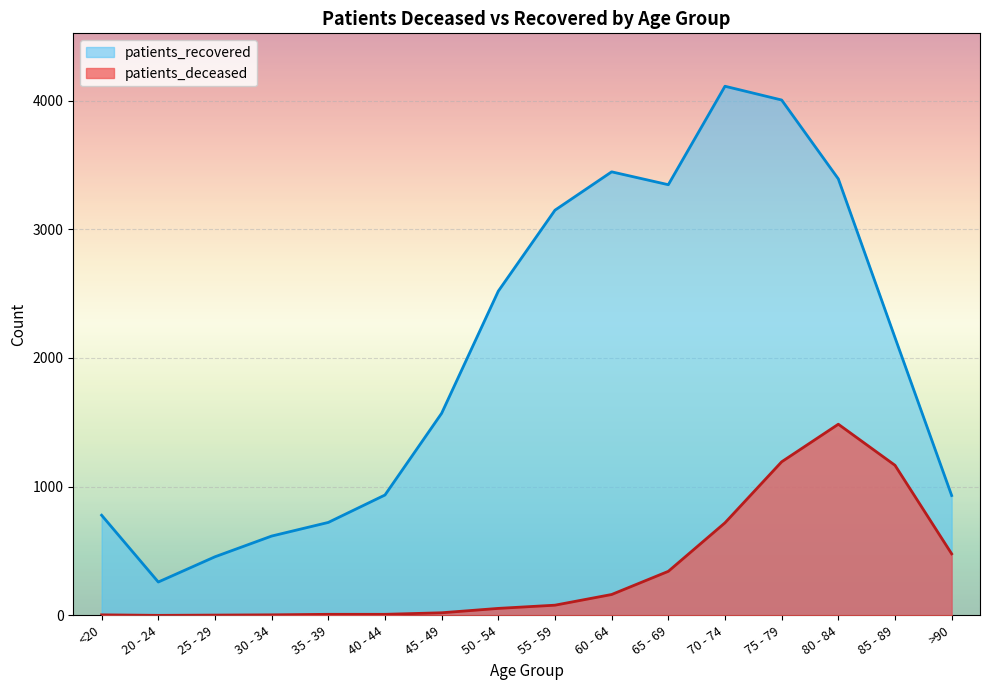

The value of patients_recovered at 75 - 79 is 4004. True or false?

True